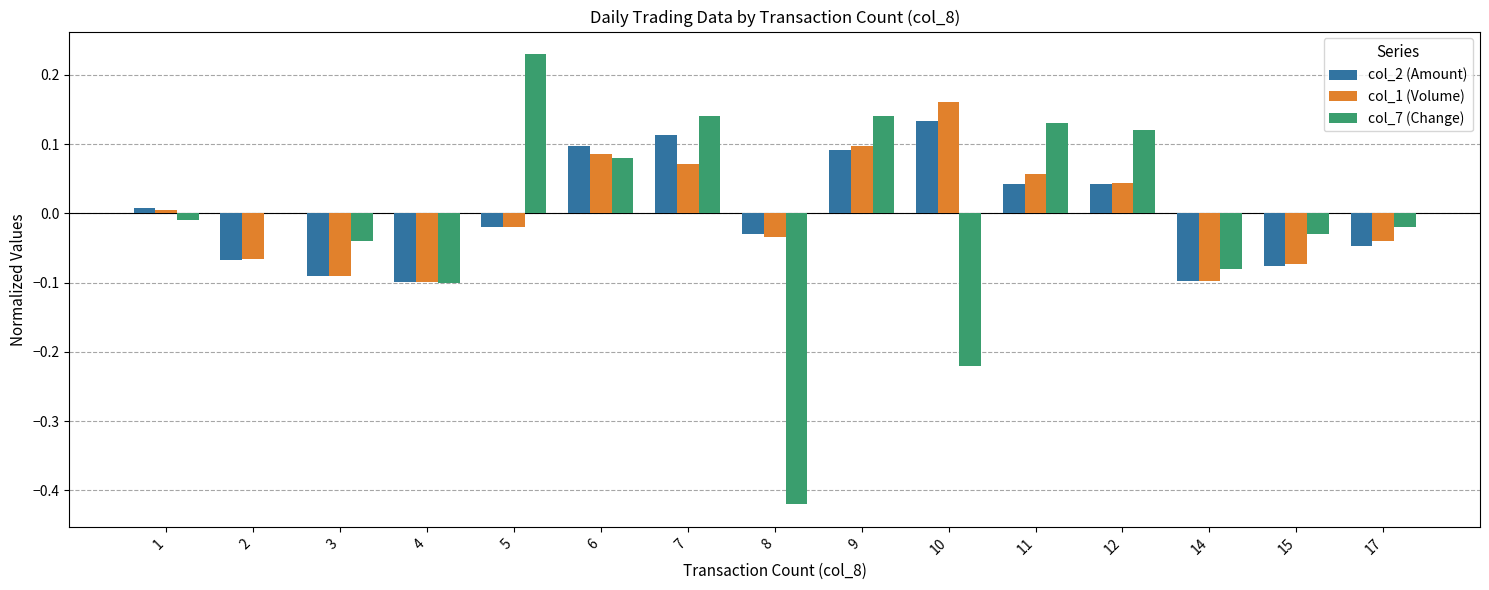

Is the value of col_7 (Change) at 8 greater than the value of col_2 (Amount) at 3?

No